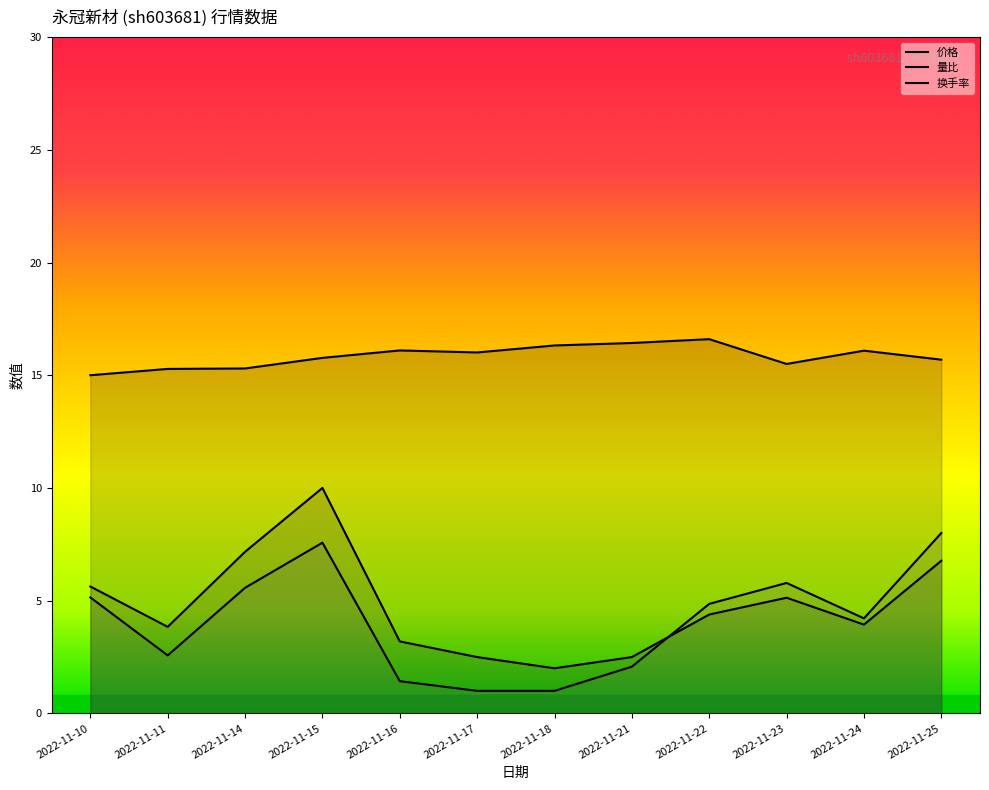

Where is the first local maximum for 量比?

2022-11-15